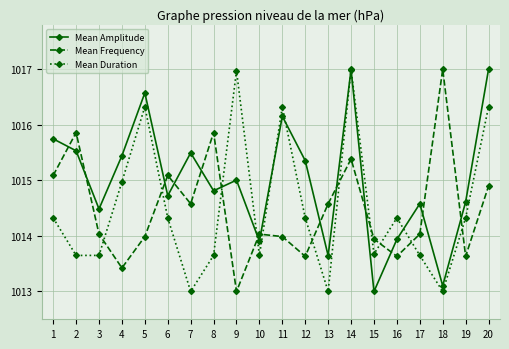

What is the maximum value shown in the chart?

1017.0